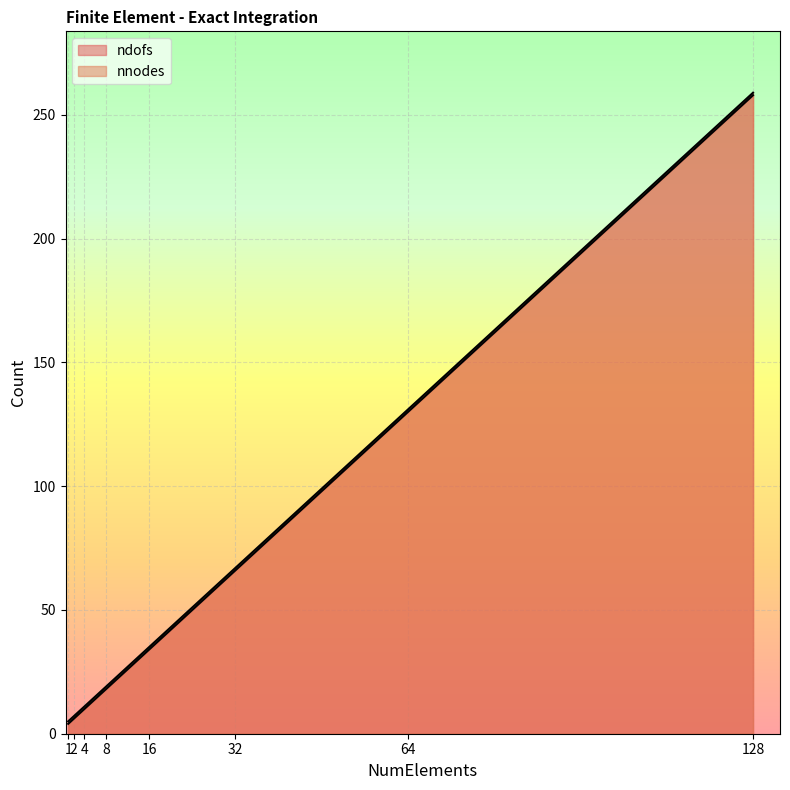

What is the difference between the nnodes values at 64 and 8?

112